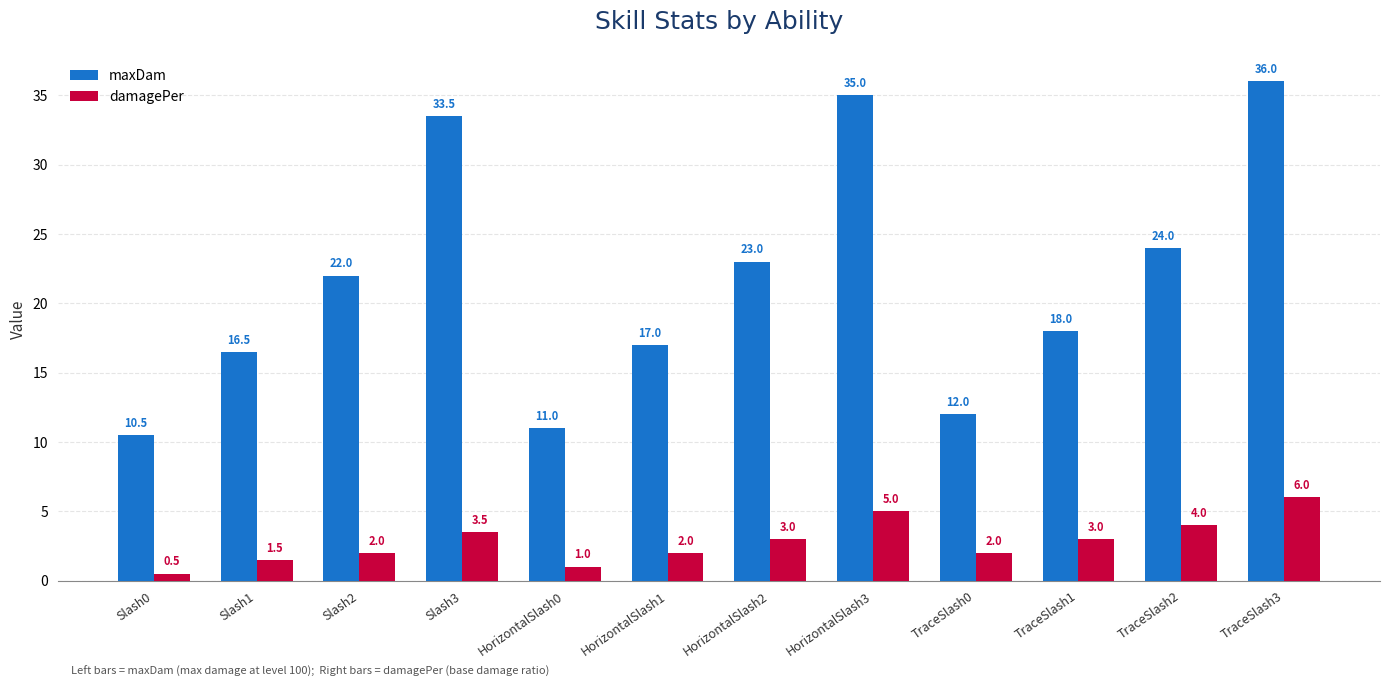

How many bars are there in total?

24